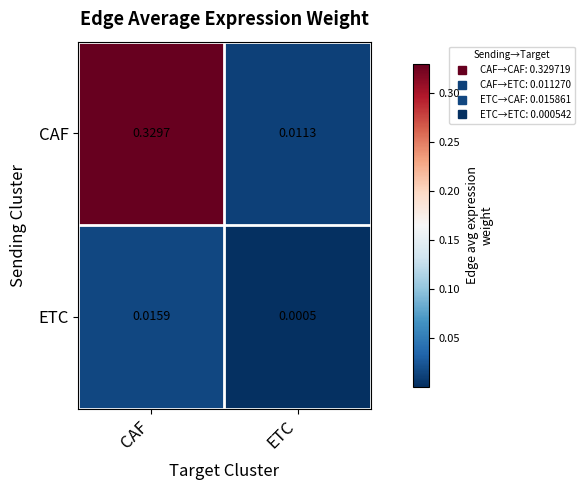

Rank the categories by ETC value from lowest to highest.

ETC, CAF